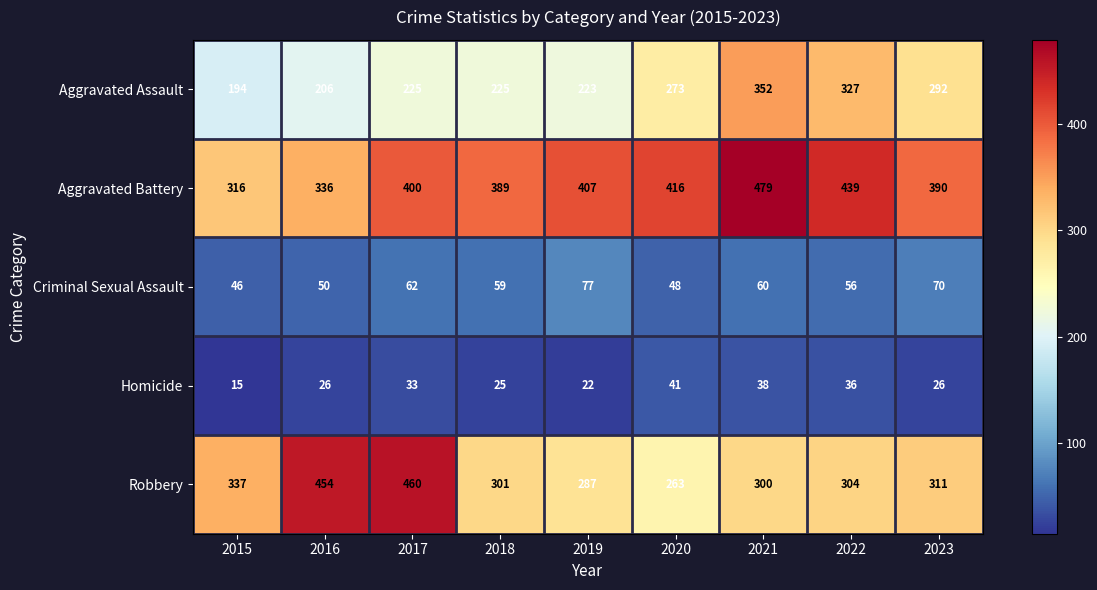

At which category is the sum across all series the highest?

2021